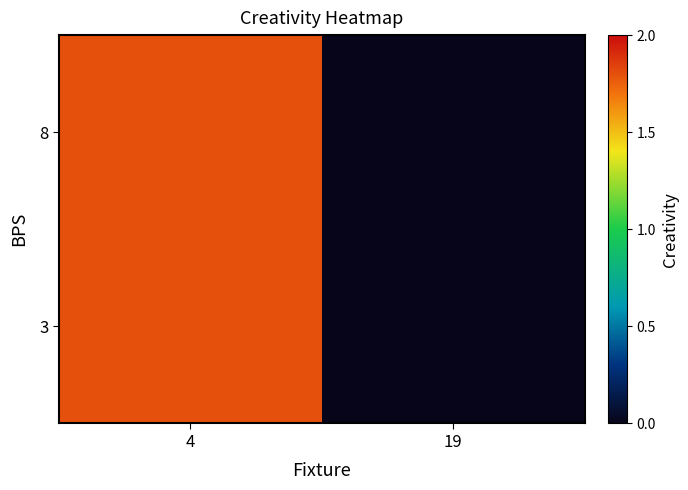

At how many categories does at least one series exceed 1?

1